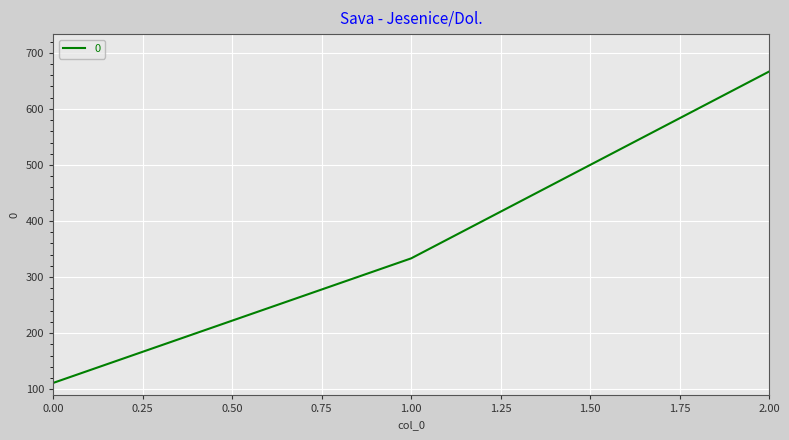

What is the ratio of the value at 2.00 to the value at 0.00?

6.0